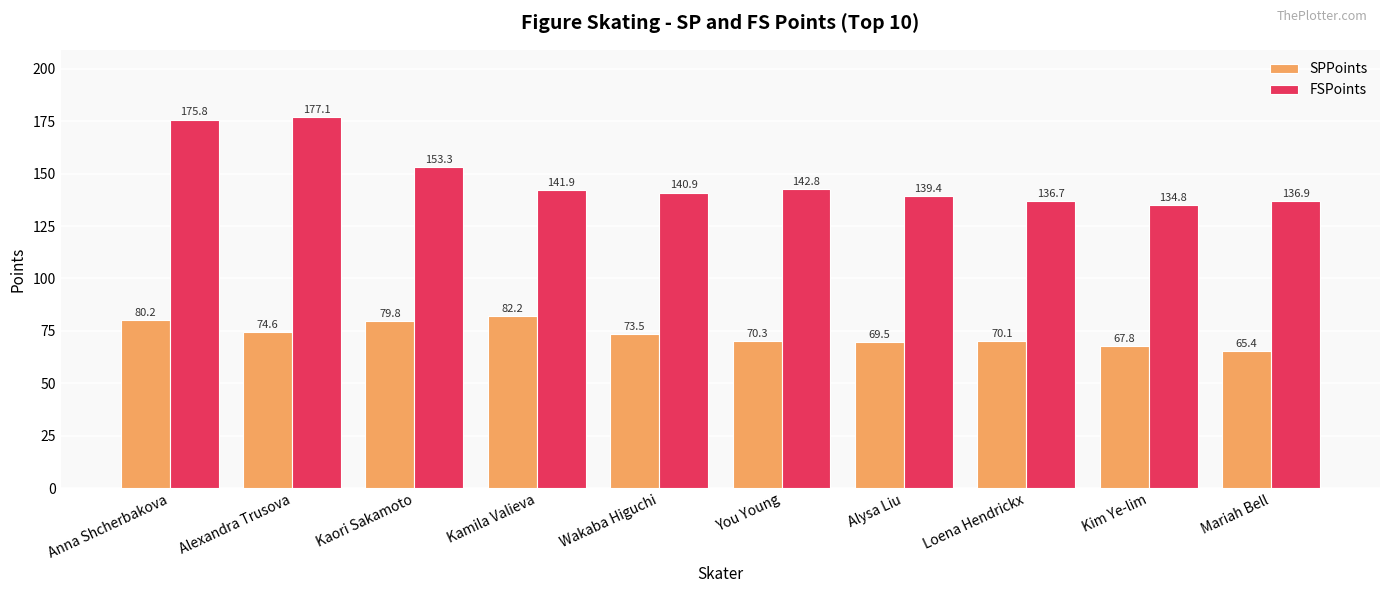

What position from the right is Alexandra Trusova?

9